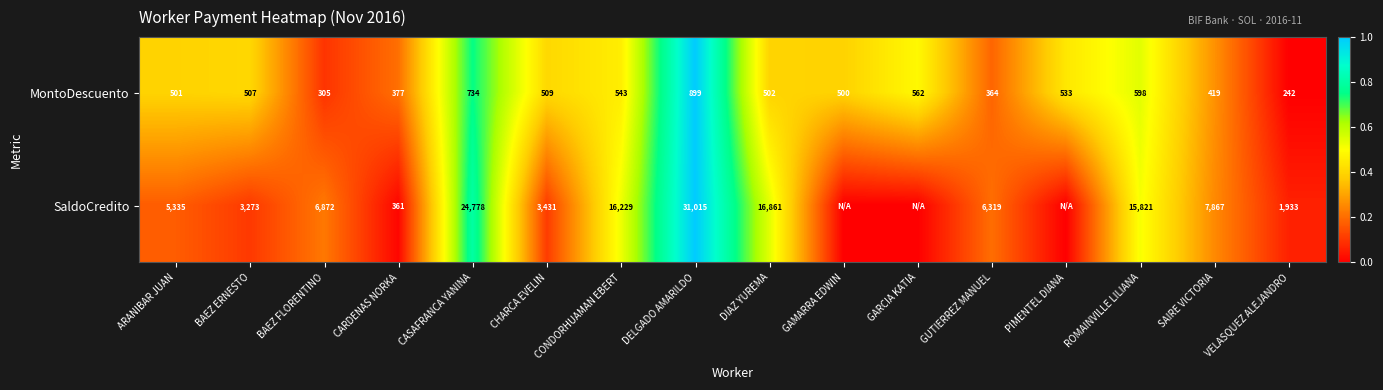

How many categories are shown in the chart?

16